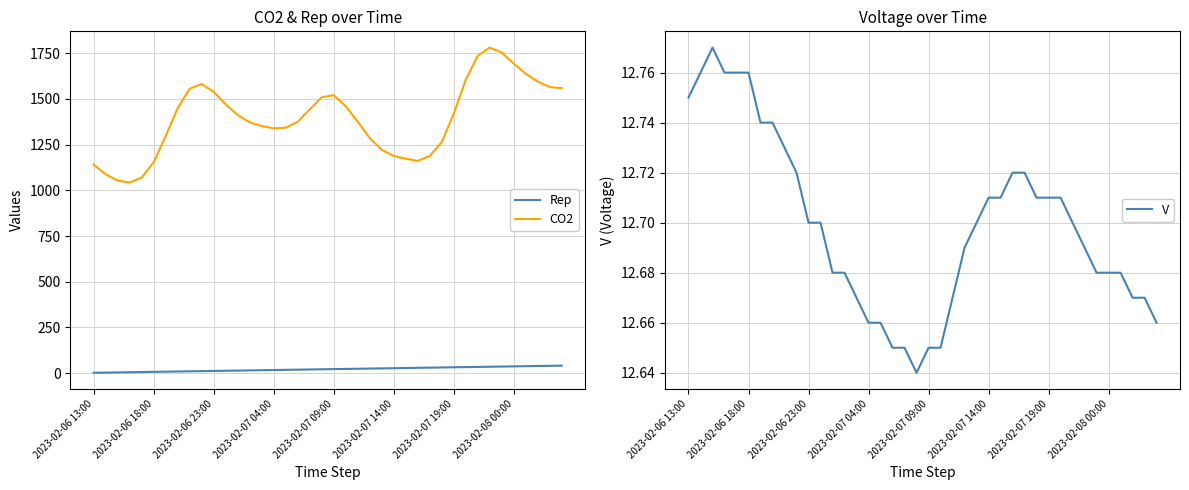

What position from the left is 27?

28